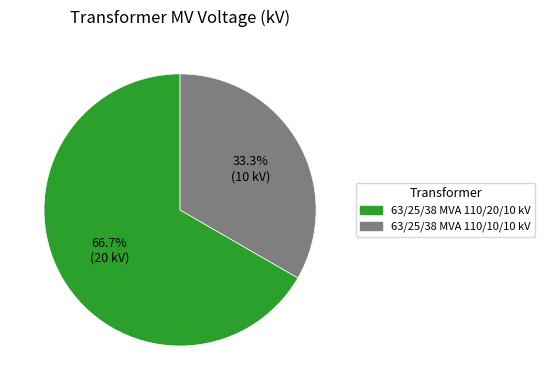

Count the number of slices in the pie.

2